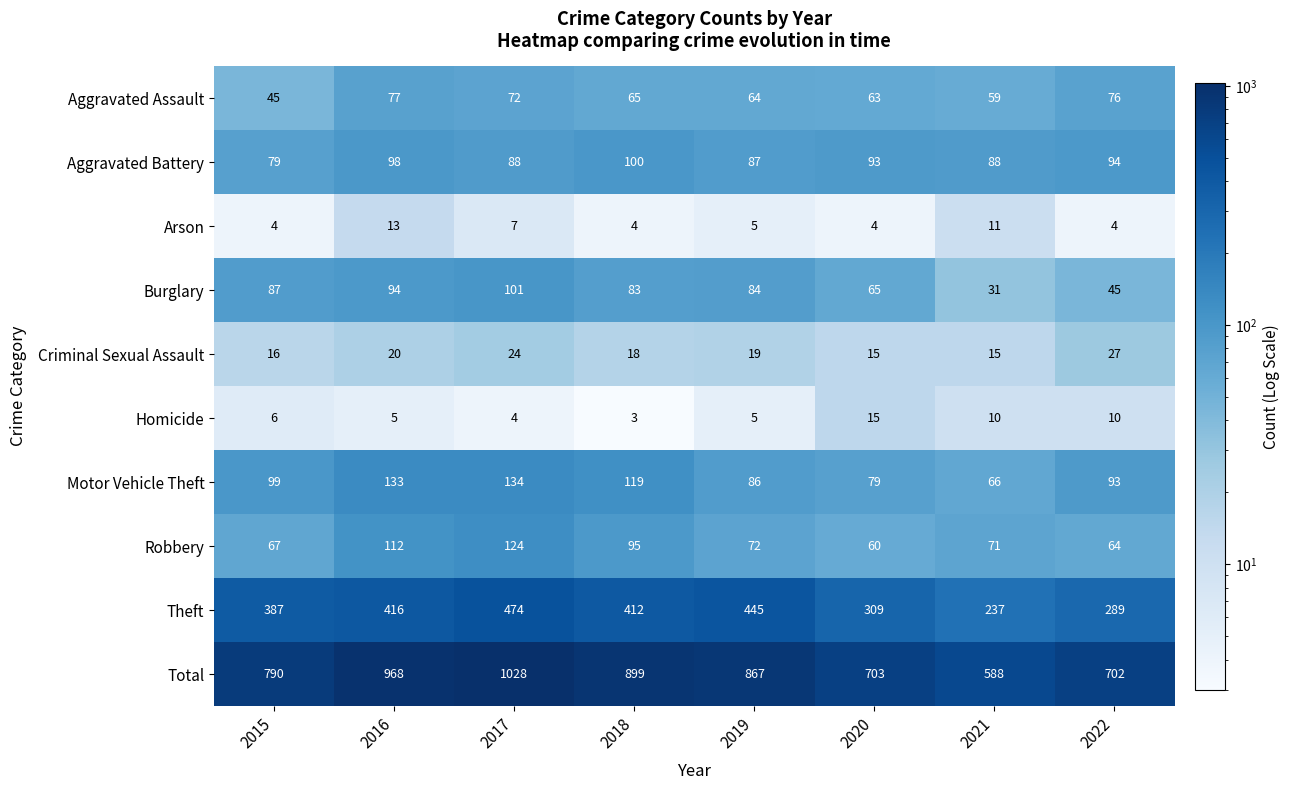

What is the difference between the maximum and minimum values in the Robbery series?

64